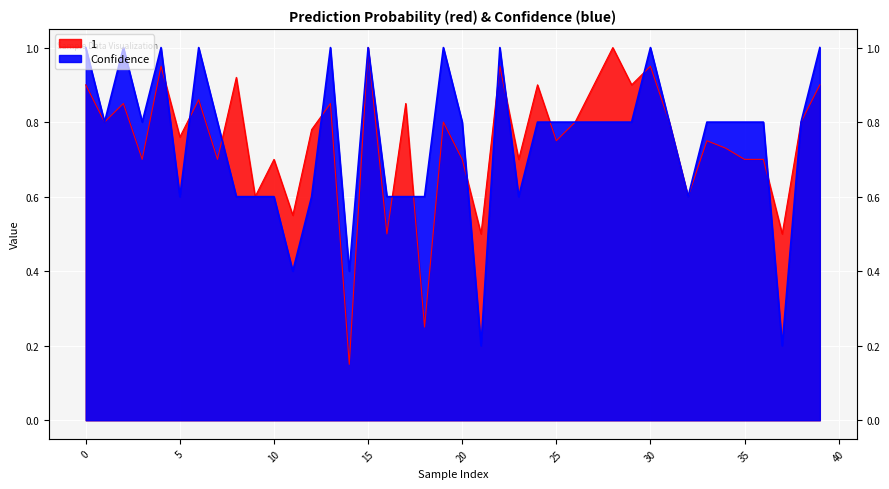

What are all the series names shown in the legend?

1, Confidence